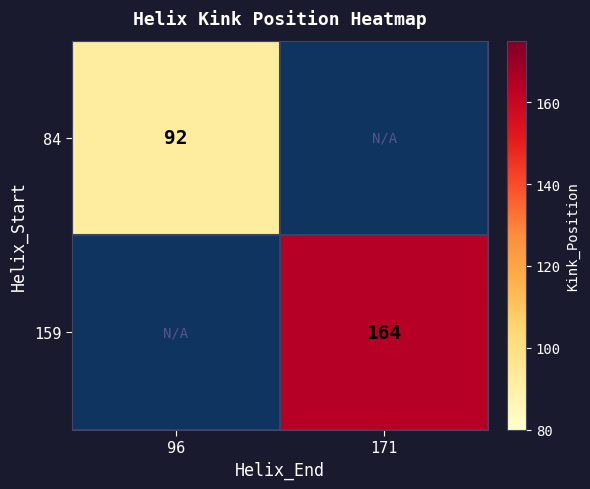

Is it true that 84 equals 92 at 96?

True